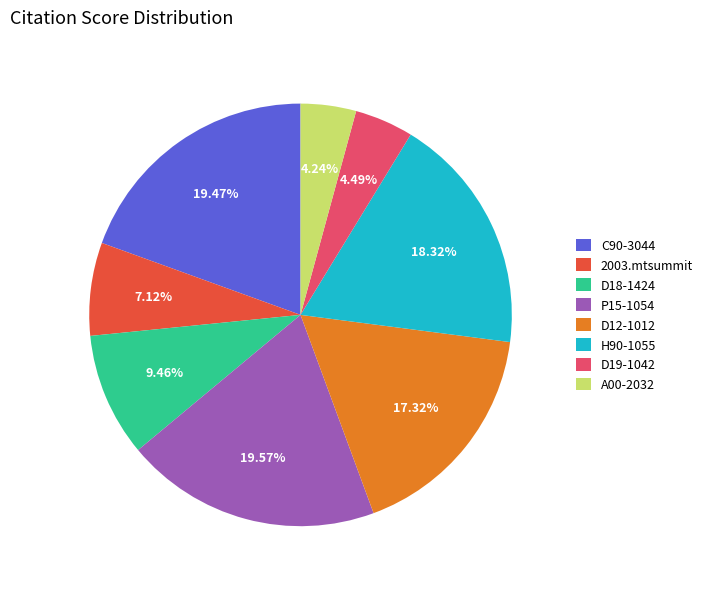

What percentage is NOT represented by C90-3044?

80.5%